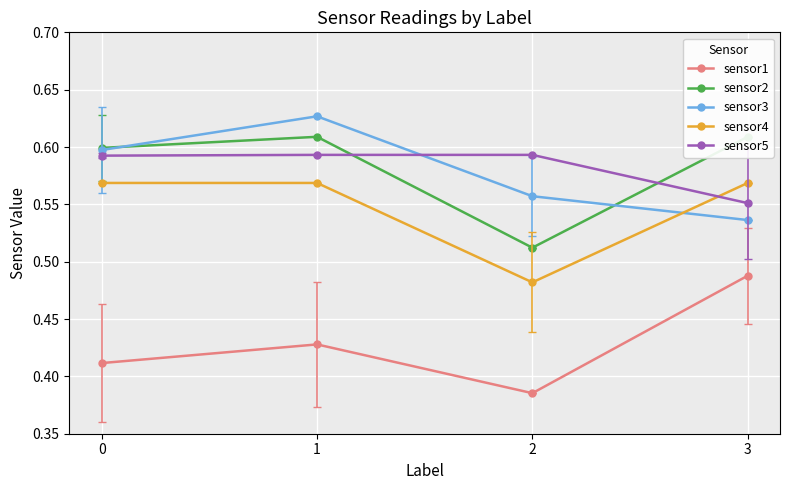

Between 0 and 1, which is larger?

1